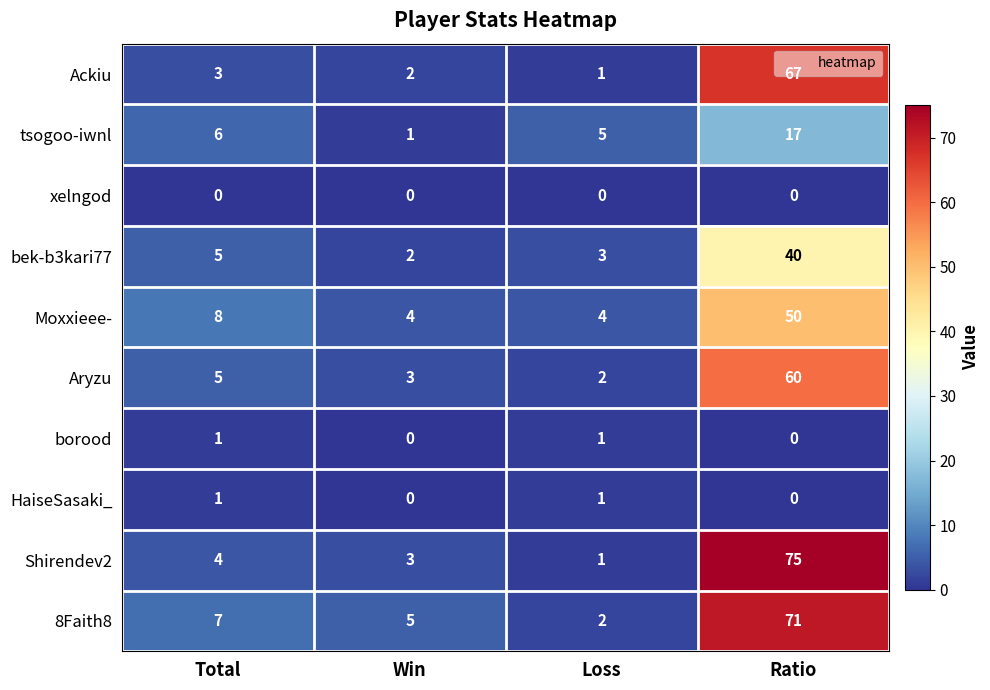

At which category does the chart reach its peak across all series?

Ratio